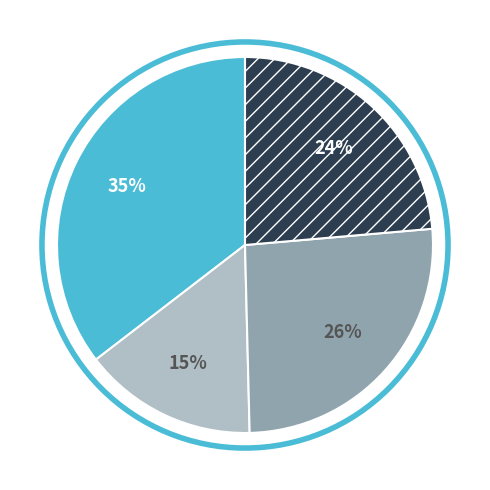

How many slices are in this pie chart?

4